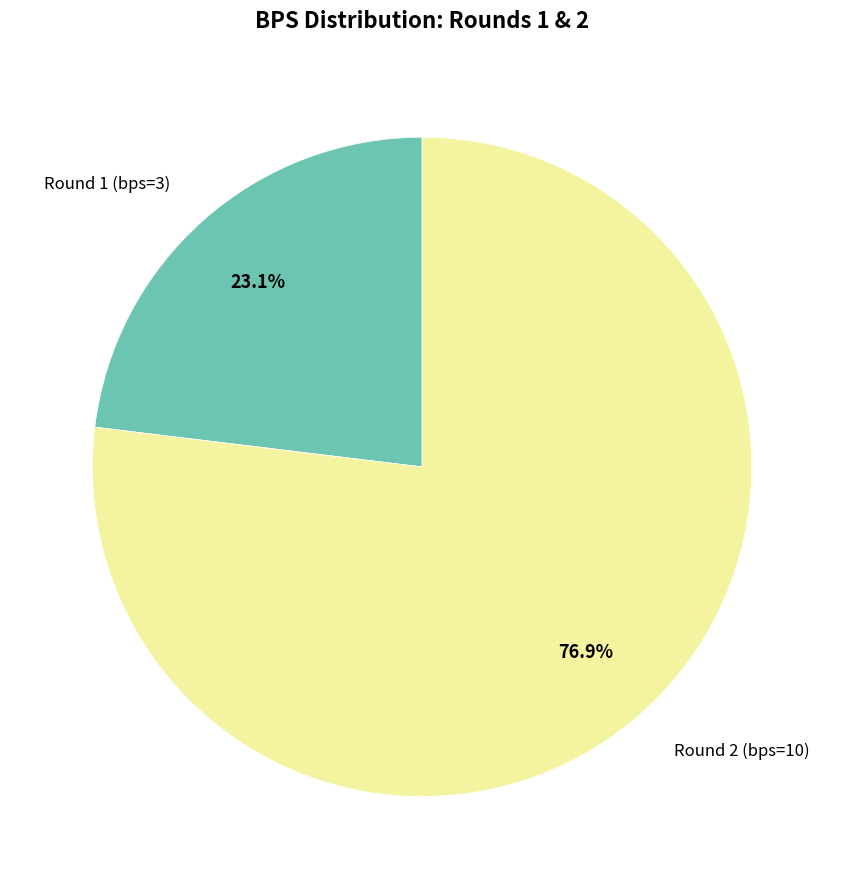

To the nearest percent, what portion does Round 2 (bps=10) represent?

77%